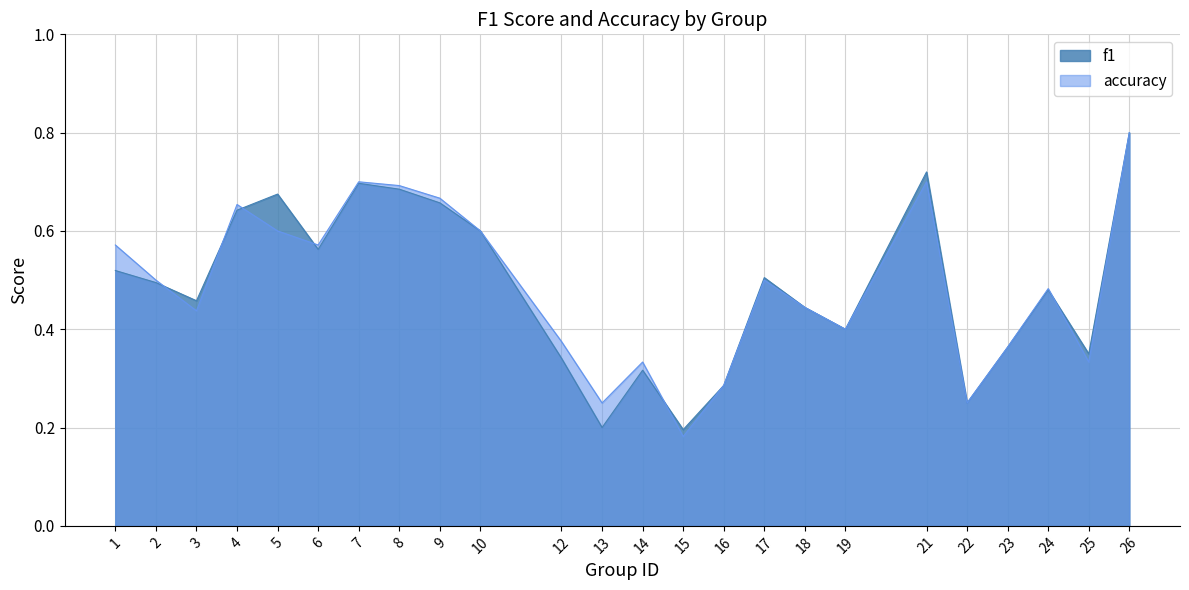

What is the sum of the f1 values at 9 and 6?

1.2